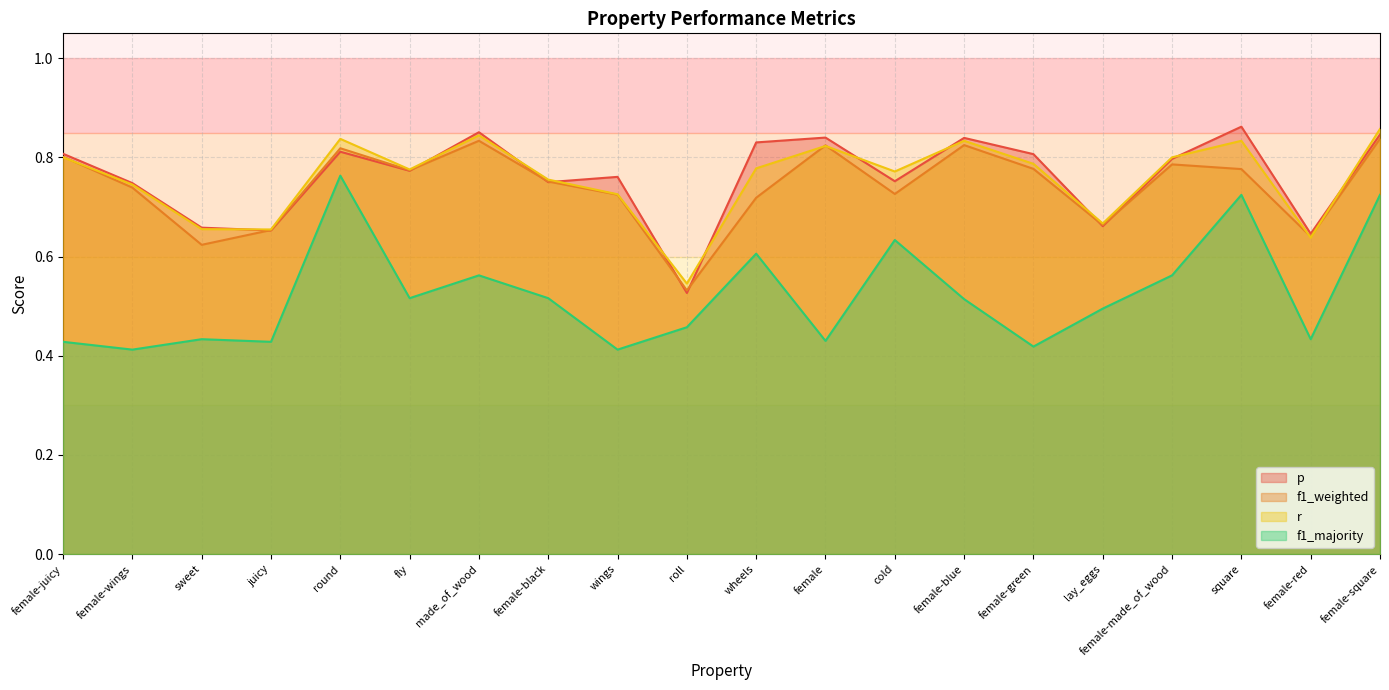

Is the value of p at female-red greater than the value of f1_majority at sweet?

Yes